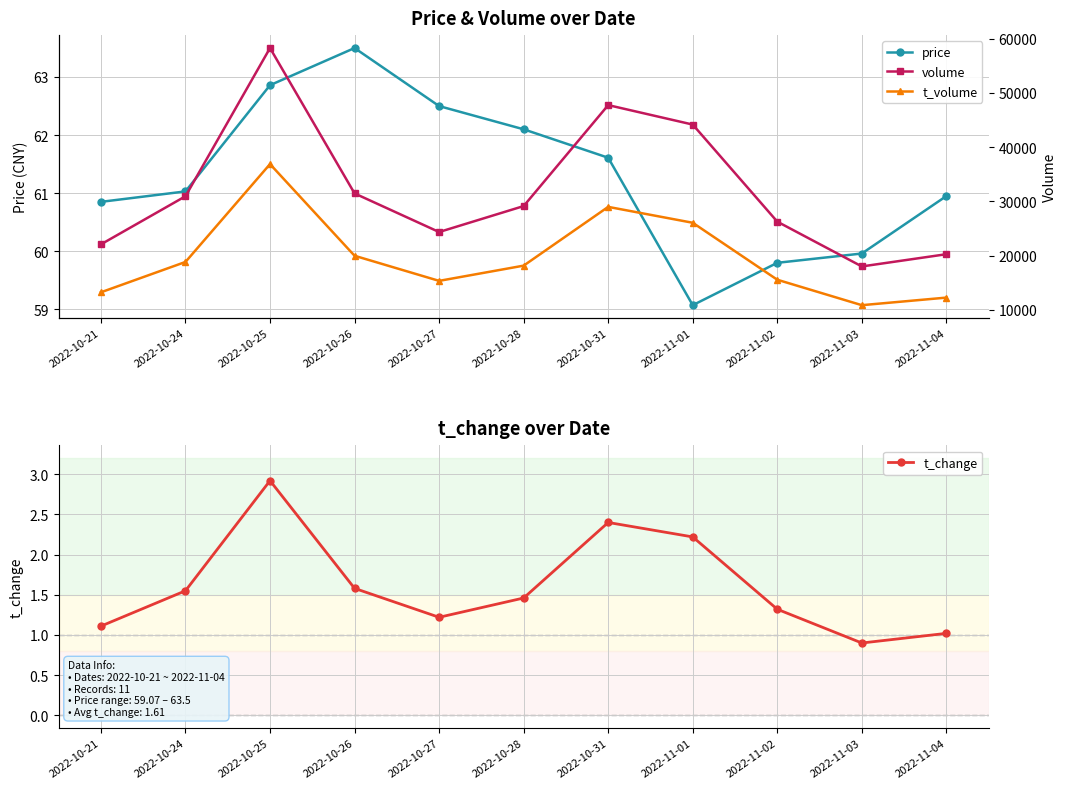

Is this an area chart (filled region under the line)?

No